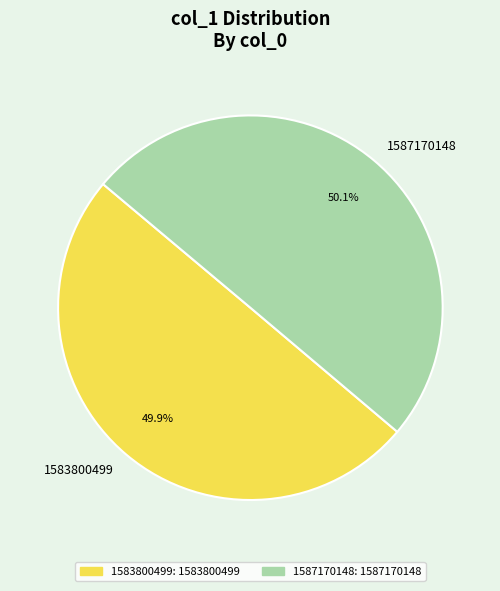

Is there any slice that represents more than half of the pie?

Yes